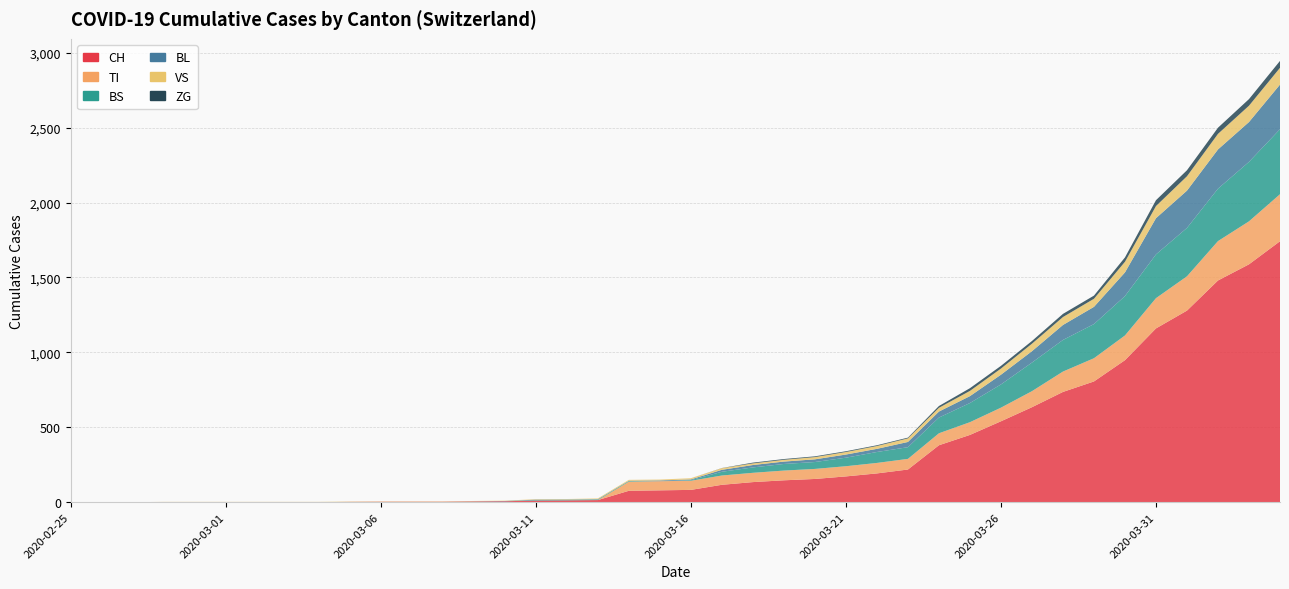

Reading right to left, what are all the values shown in this chart?

CH: 1742	1588	1480	1279	1160	948	806	736	634	540	449	380	218	192	172	155	146	134	116	82	79	76	14	12	11	6	5	3	3	3	2	0	0	0	0	0	0	0	0	0
TI: 314	287	263	229	202	165	155	136	107	91	85	80	71	70	68	67	65	62	62	61	61	61	0	0	0	0	0	0	0	0	0	0	0	0	0	0	0	0	0	0
BS: 434	397	350	323	292	263	228	211	191	155	128	105	78	73	57	46	44	36	25	4	0	4	4	4	4	0	0	0	0	0	0	0	0	0	0	0	0	0	0	0
BL: 298	266	262	249	242	158	115	100	76	65	46	40	35	21	21	18	16	16	13	5	5	2	2	2	2	2	1	0	0	0	0	0	0	0	0	0	0	0	0	0
VS: 112	109	104	96	81	71	54	53	50	41	35	25	24	19	17	15	12	11	11	8	6	6	5	3	3	2	2	2	2	2	2	2	2	2	2	2	2	0	0	0
ZG: 46	44	41	40	39	29	21	21	18	18	18	12	5	5	5	5	5	5	1	0	0	0	0	0	0	0	0	0	0	0	0	0	0	0	0	0	0	0	0	0